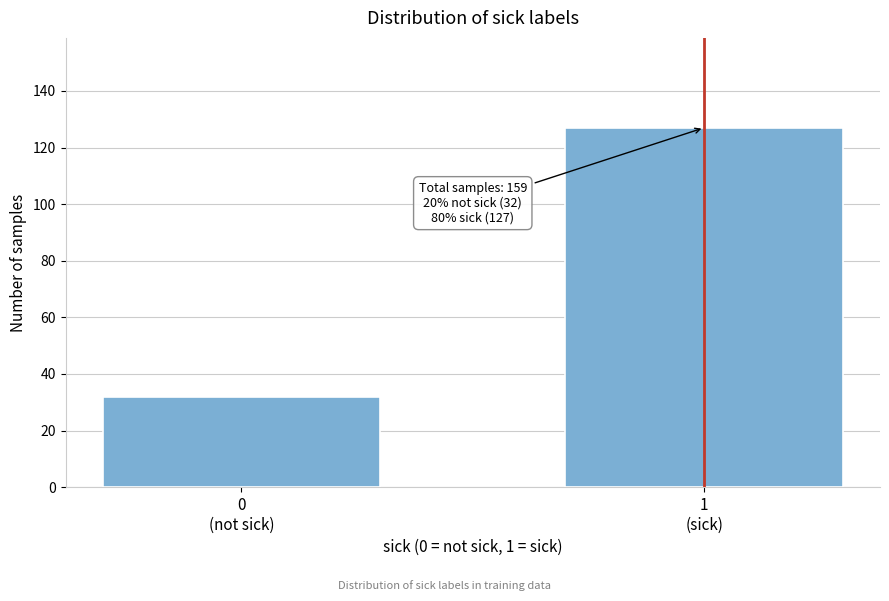

Reading left to right, list all the values displayed in this chart.

32	127